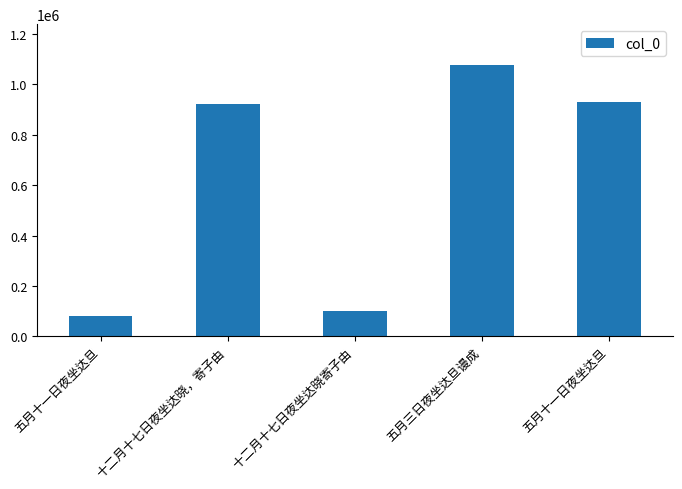

Reading left to right, transcribe all the data shown in this chart.

82433	922316	102507	1077221	930866